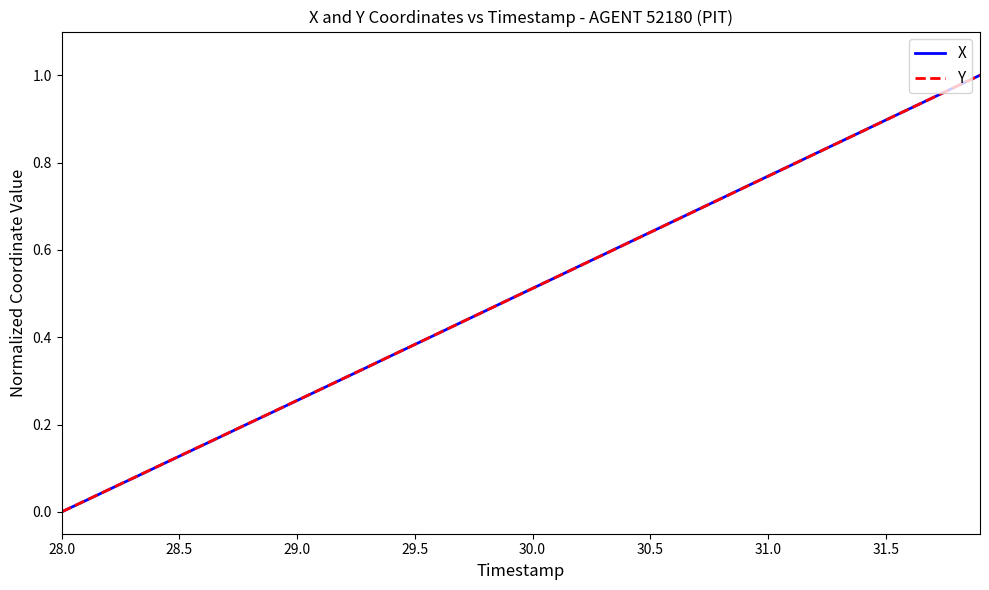

How many lines are shown in the chart?

2